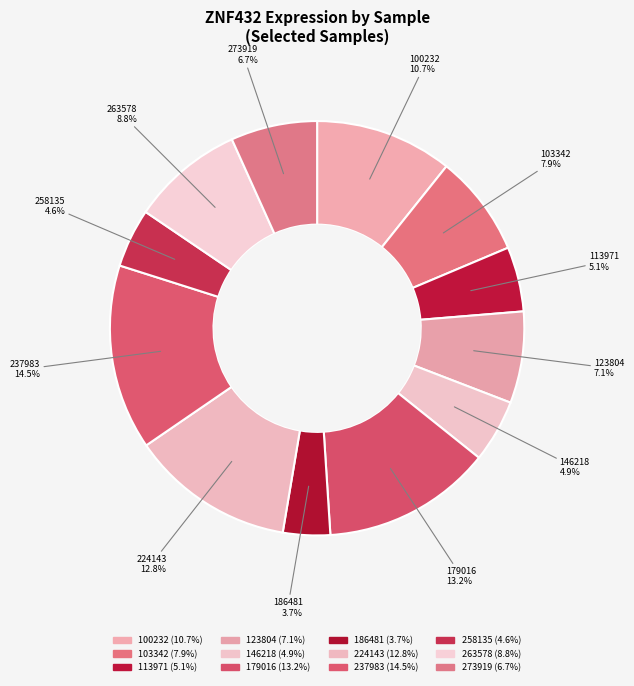

What percentage do 146218 and 113971 together represent?

9.9%